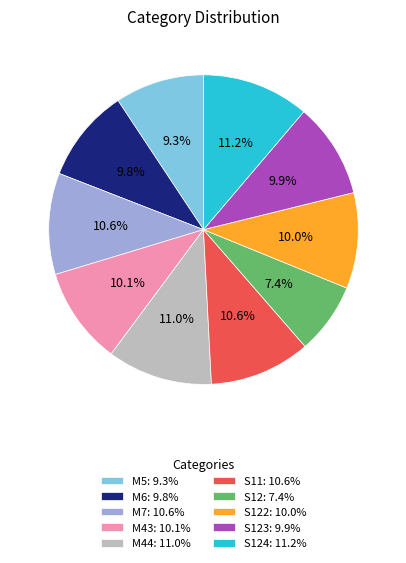

How many slices are in this pie chart?

10